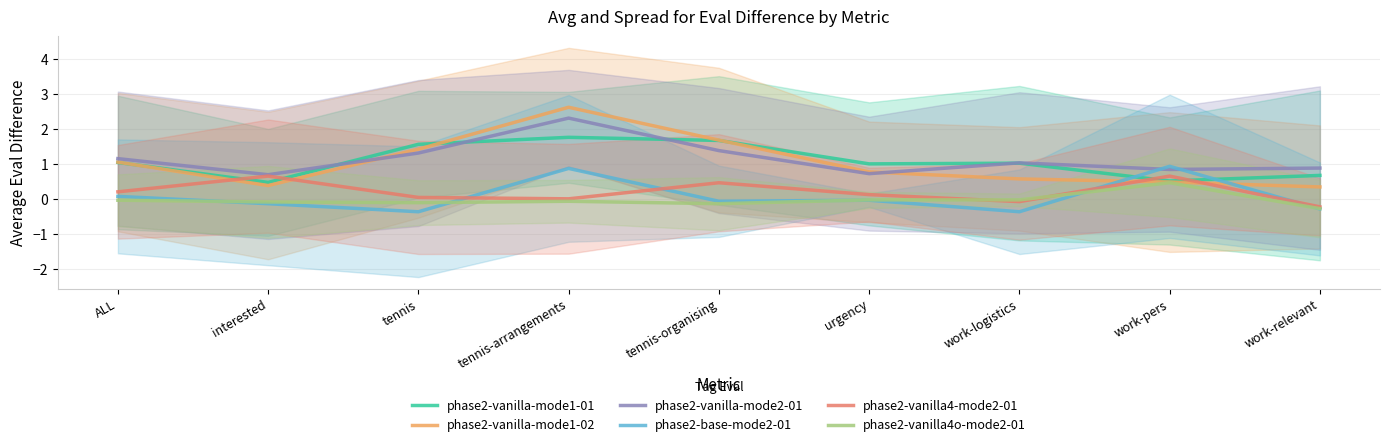

List the labels in order of phase2-vanilla4-mode2-01 value, largest first.

interested, work-pers, tennis-organising, ALL, urgency, tennis, tennis-arrangements, work-logistics, work-relevant